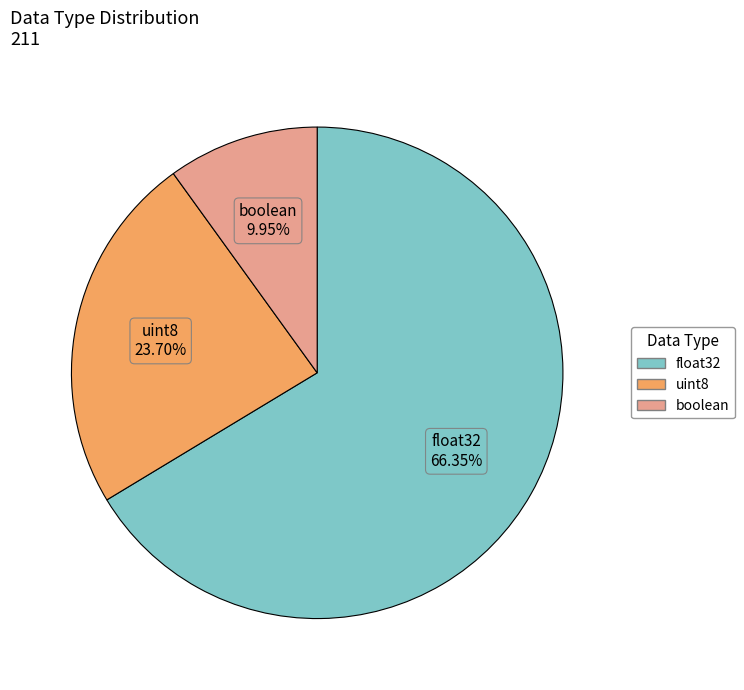

What is the majority slice?

float32